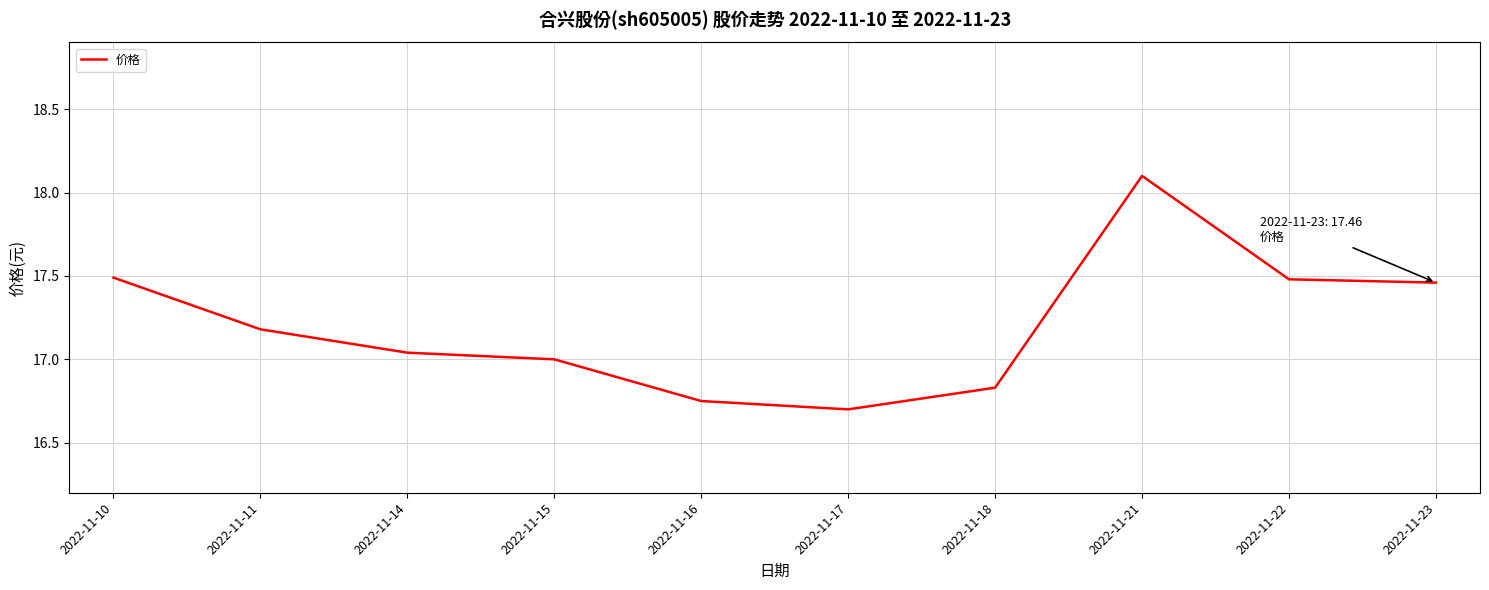

Is it true that the value at 2022-11-17 is 29.6?

False